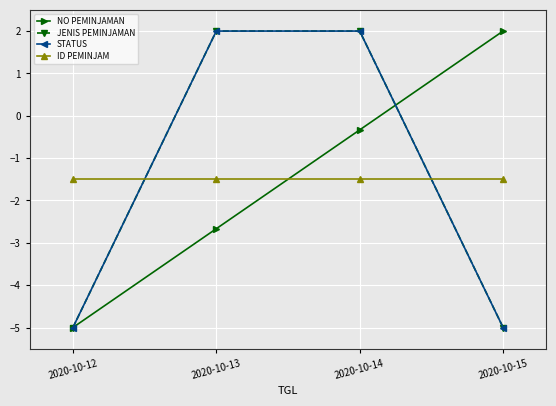

Reading left to right, what are all the values shown in this chart?

NO PEMINJAMAN: 2020-10-12=-5.0	2020-10-13=-2.7	2020-10-14=-0.3	2020-10-15=2.0
JENIS PEMINJAMAN: 2020-10-12=-5.0	2020-10-13=2.0	2020-10-14=2.0	2020-10-15=-5.0
STATUS: 2020-10-12=-5.0	2020-10-13=2.0	2020-10-14=2.0	2020-10-15=-5.0
ID PEMINJAM: 2020-10-12=-1.5	2020-10-13=-1.5	2020-10-14=-1.5	2020-10-15=-1.5